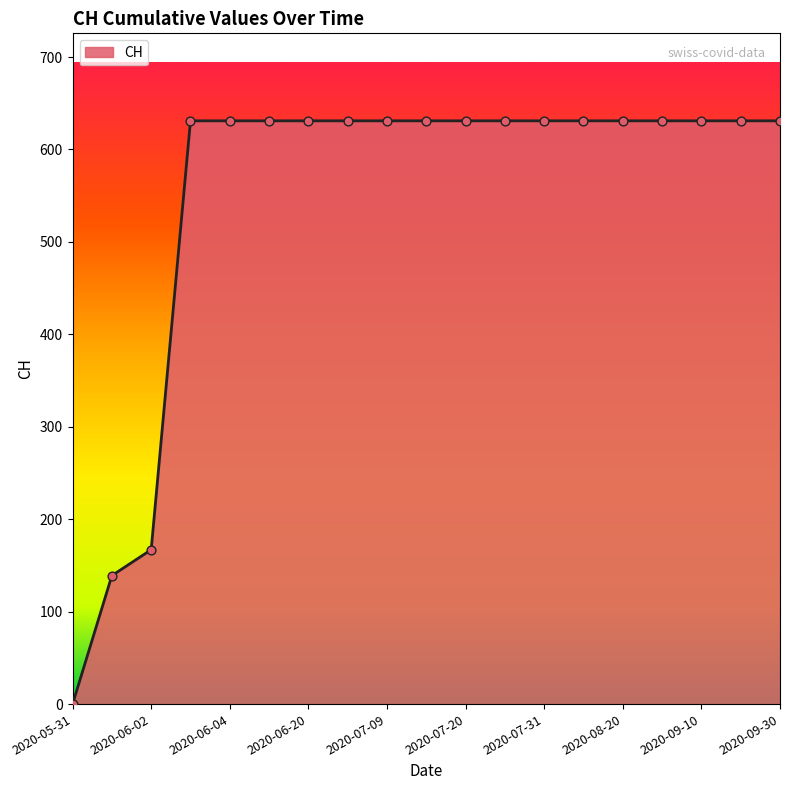

What is the maximum value shown in the chart?

631